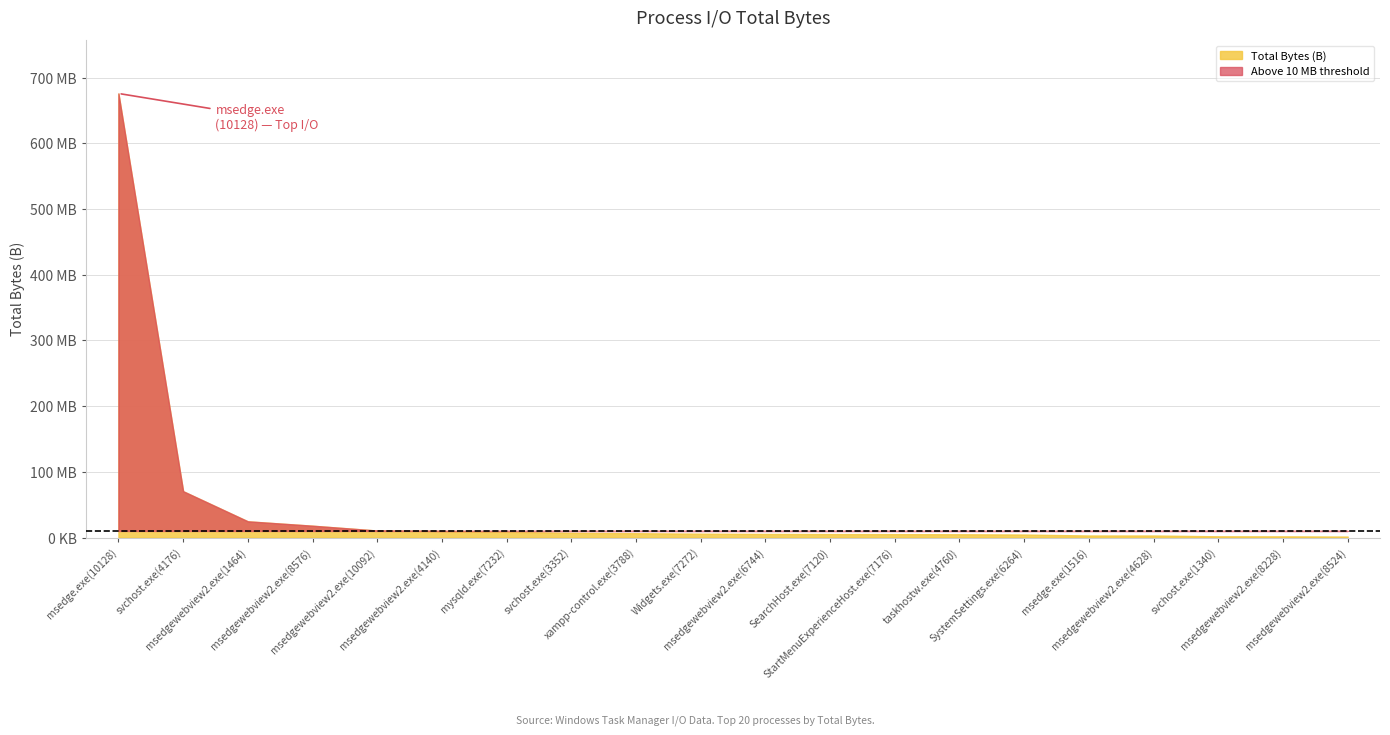

What position from the left is svchost.exe(3352)?

8